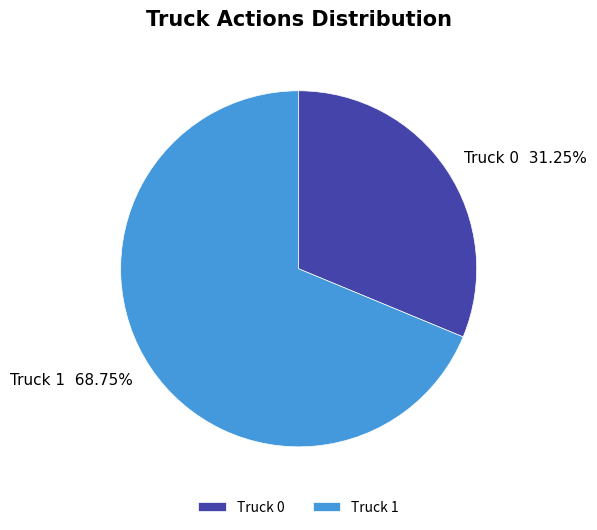

Which has a higher value, Truck 0 or Truck 1?

Truck 1